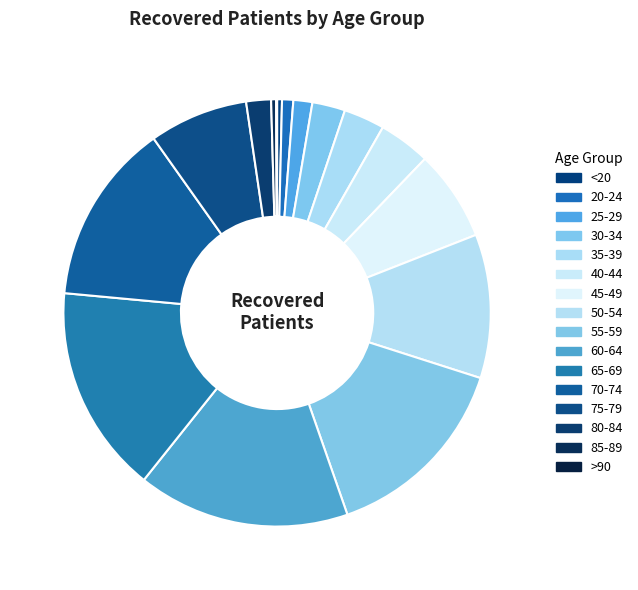

What portion of the pie excludes 85-89?

99.6%